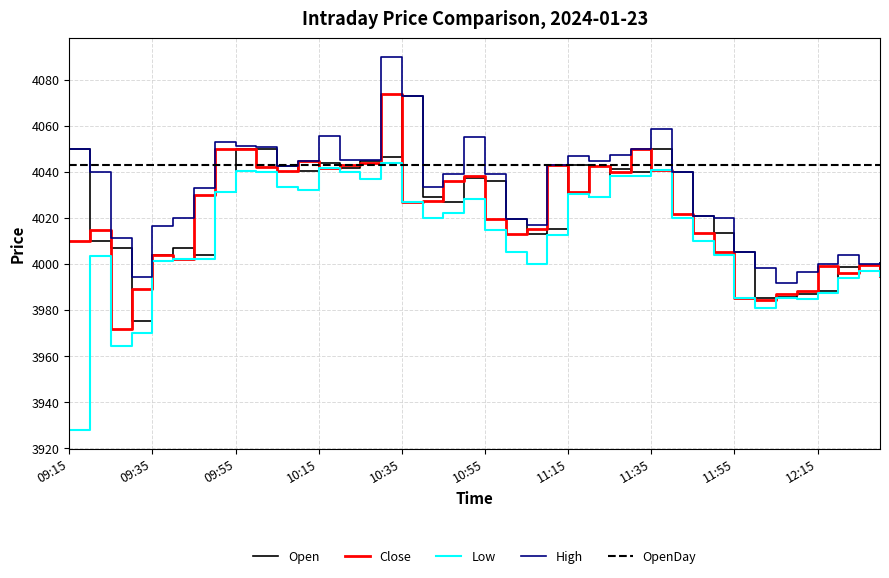

Which series has the largest range (max minus min)?

Low